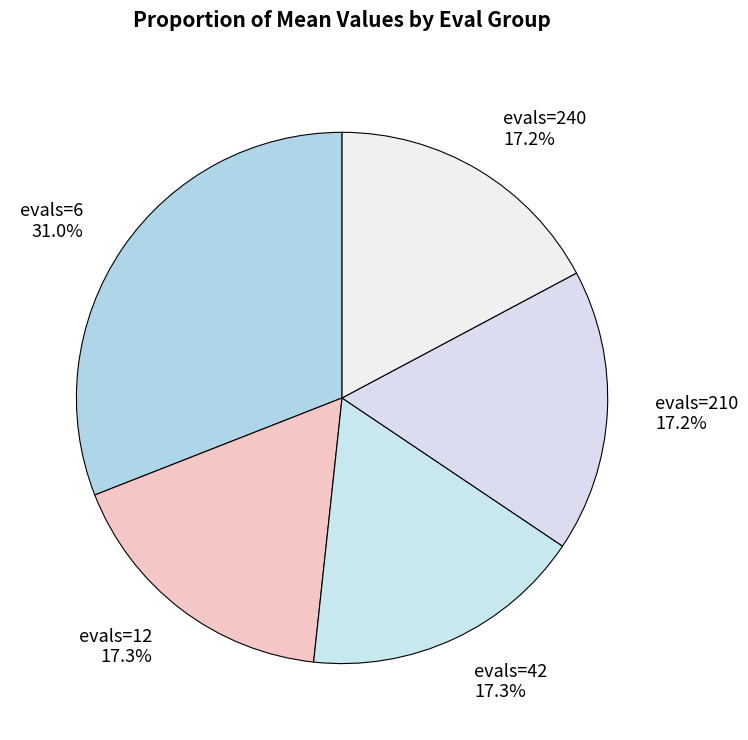

What percentage is the evals=42 slice, to the nearest percent?

17%